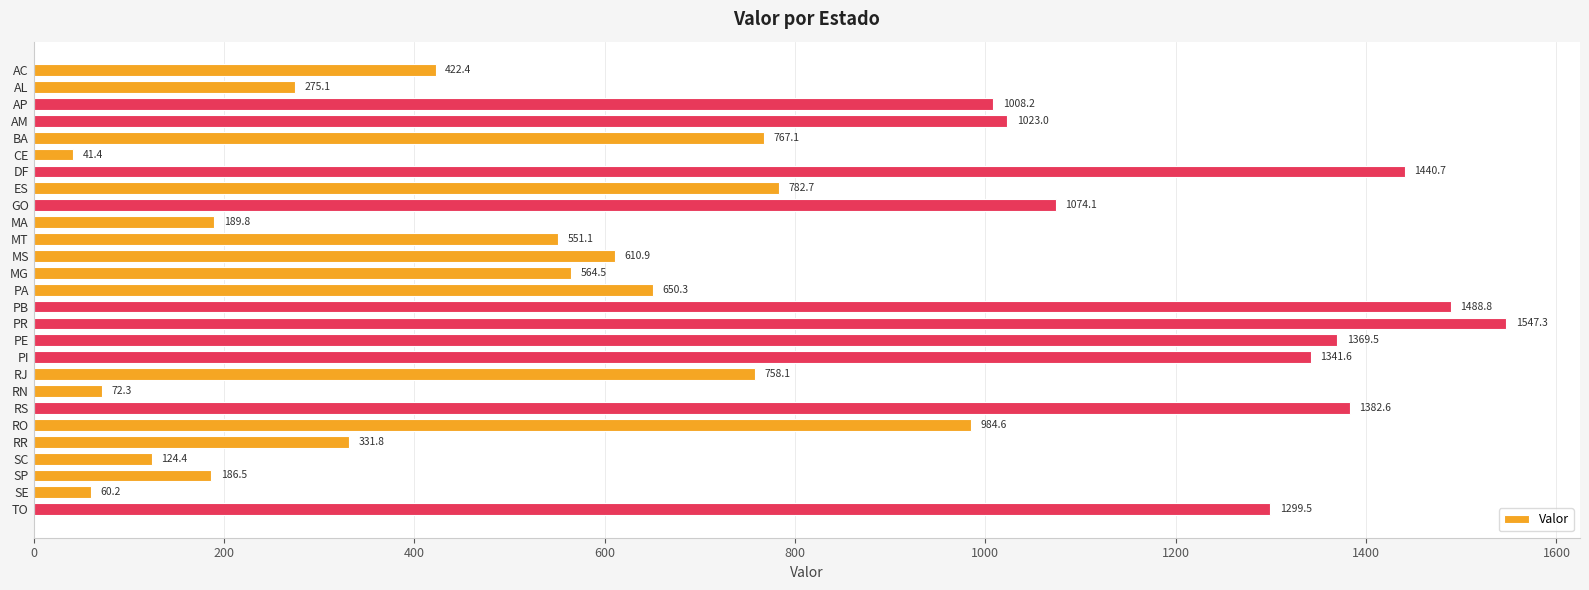

What is the average value?

753.7